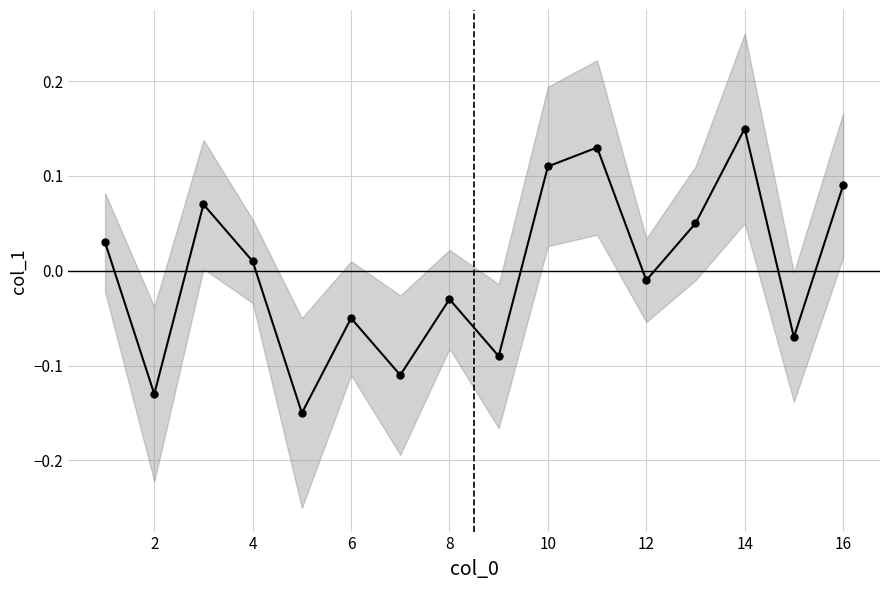

What is the greatest value displayed?

0.1